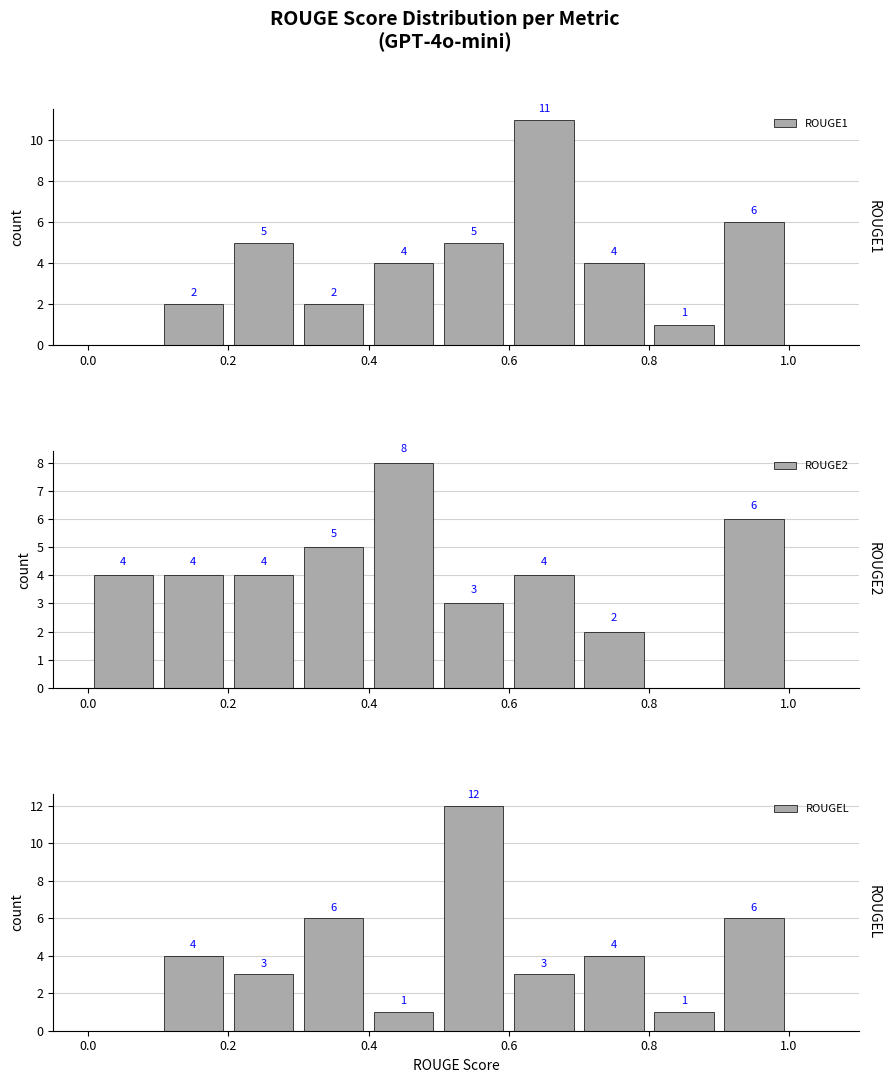

Does the chart contain any negative values?

No